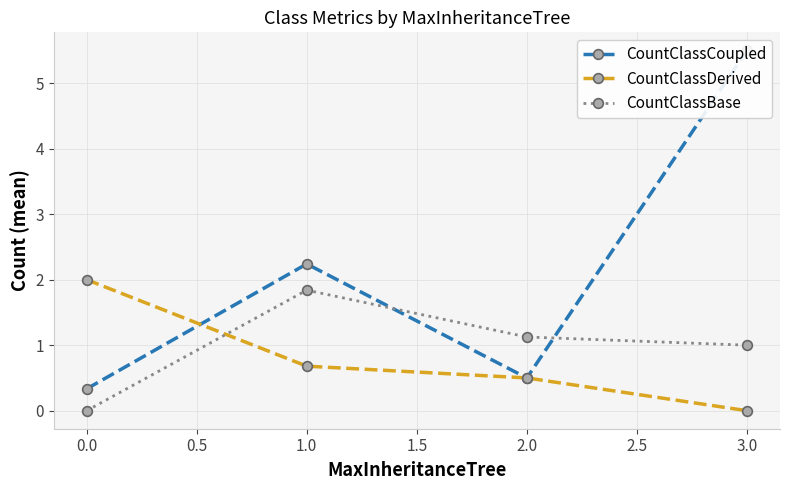

Reading left to right, transcribe all the data shown in this chart.

CountClassCoupled: 0.3	2.2	0.5	5.5
CountClassDerived: 2.0	0.7	0.5	0.0
CountClassBase: 0.0	1.8	1.1	1.0